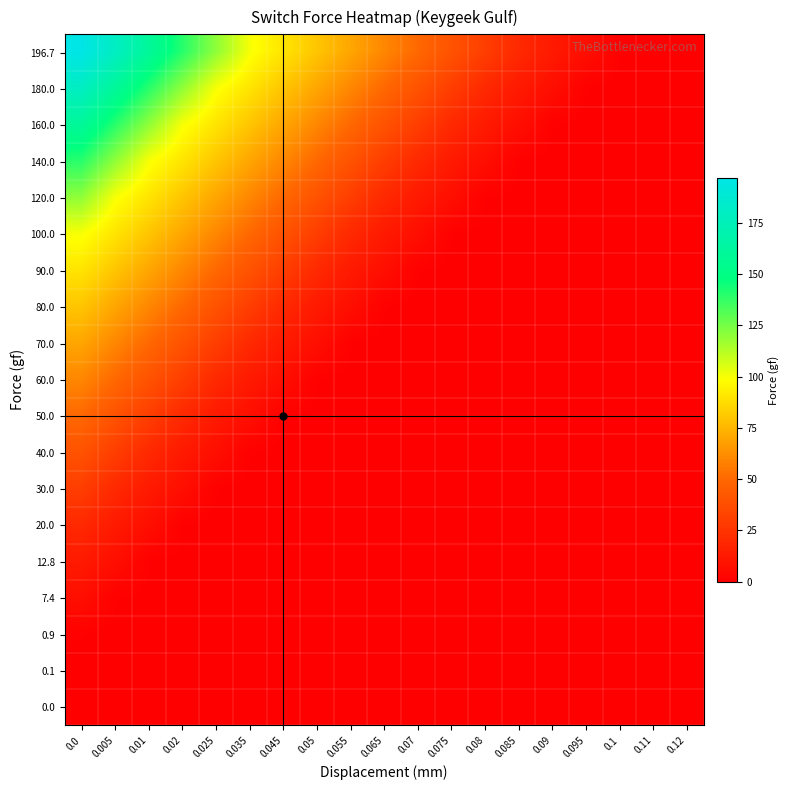

Reading right to left, extract all data points from this chart.

196.7: 0.12=0.0	0.11=0.1	0.1=0.9	0.095=7.4	0.09=12.8	0.085=20.0	0.08=30.0	0.075=40.0	0.07=50.0	0.065=60.0	0.055=70.0	0.05=80.0	0.045=90.0	0.035=100.0	0.025=120.0	0.02=140.0	0.01=160.0	0.005=180.0	0.0=196.7
180.0: 0.12=0.0	0.11=0.0	0.1=0.1	0.095=0.9	0.09=7.4	0.085=12.8	0.08=20.0	0.075=30.0	0.07=40.0	0.065=50.0	0.055=60.0	0.05=70.0	0.045=80.0	0.035=90.0	0.025=100.0	0.02=120.0	0.01=140.0	0.005=160.0	0.0=180.0
160.0: 0.12=0.0	0.11=0.0	0.1=0.0	0.095=0.1	0.09=0.9	0.085=7.4	0.08=12.8	0.075=20.0	0.07=30.0	0.065=40.0	0.055=50.0	0.05=60.0	0.045=70.0	0.035=80.0	0.025=90.0	0.02=100.0	0.01=120.0	0.005=140.0	0.0=160.0
140.0: 0.12=0.0	0.11=0.0	0.1=0.0	0.095=0.0	0.09=0.1	0.085=0.9	0.08=7.4	0.075=12.8	0.07=20.0	0.065=30.0	0.055=40.0	0.05=50.0	0.045=60.0	0.035=70.0	0.025=80.0	0.02=90.0	0.01=100.0	0.005=120.0	0.0=140.0
120.0: 0.12=0.0	0.11=0.0	0.1=0.0	0.095=0.0	0.09=0.0	0.085=0.1	0.08=0.9	0.075=7.4	0.07=12.8	0.065=20.0	0.055=30.0	0.05=40.0	0.045=50.0	0.035=60.0	0.025=70.0	0.02=80.0	0.01=90.0	0.005=100.0	0.0=120.0
100.0: 0.12=0.0	0.11=0.0	0.1=0.0	0.095=0.0	0.09=0.0	0.085=0.0	0.08=0.1	0.075=0.9	0.07=7.4	0.065=12.8	0.055=20.0	0.05=30.0	0.045=40.0	0.035=50.0	0.025=60.0	0.02=70.0	0.01=80.0	0.005=90.0	0.0=100.0
90.0: 0.12=0.0	0.11=0.0	0.1=0.0	0.095=0.0	0.09=0.0	0.085=0.0	0.08=0.0	0.075=0.1	0.07=0.9	0.065=7.4	0.055=12.8	0.05=20.0	0.045=30.0	0.035=40.0	0.025=50.0	0.02=60.0	0.01=70.0	0.005=80.0	0.0=90.0
80.0: 0.12=0.0	0.11=0.0	0.1=0.0	0.095=0.0	0.09=0.0	0.085=0.0	0.08=0.0	0.075=0.0	0.07=0.1	0.065=0.9	0.055=7.4	0.05=12.8	0.045=20.0	0.035=30.0	0.025=40.0	0.02=50.0	0.01=60.0	0.005=70.0	0.0=80.0
70.0: 0.12=0.0	0.11=0.0	0.1=0.0	0.095=0.0	0.09=0.0	0.085=0.0	0.08=0.0	0.075=0.0	0.07=0.0	0.065=0.1	0.055=0.9	0.05=7.4	0.045=12.8	0.035=20.0	0.025=30.0	0.02=40.0	0.01=50.0	0.005=60.0	0.0=70.0
60.0: 0.12=0.0	0.11=0.0	0.1=0.0	0.095=0.0	0.09=0.0	0.085=0.0	0.08=0.0	0.075=0.0	0.07=0.0	0.065=0.0	0.055=0.1	0.05=0.9	0.045=7.4	0.035=12.8	0.025=20.0	0.02=30.0	0.01=40.0	0.005=50.0	0.0=60.0
50.0: 0.12=0.0	0.11=0.0	0.1=0.0	0.095=0.0	0.09=0.0	0.085=0.0	0.08=0.0	0.075=0.0	0.07=0.0	0.065=0.0	0.055=0.0	0.05=0.1	0.045=0.9	0.035=7.4	0.025=12.8	0.02=20.0	0.01=30.0	0.005=40.0	0.0=50.0
40.0: 0.12=0.0	0.11=0.0	0.1=0.0	0.095=0.0	0.09=0.0	0.085=0.0	0.08=0.0	0.075=0.0	0.07=0.0	0.065=0.0	0.055=0.0	0.05=0.0	0.045=0.1	0.035=0.9	0.025=7.4	0.02=12.8	0.01=20.0	0.005=30.0	0.0=40.0
30.0: 0.12=0.0	0.11=0.0	0.1=0.0	0.095=0.0	0.09=0.0	0.085=0.0	0.08=0.0	0.075=0.0	0.07=0.0	0.065=0.0	0.055=0.0	0.05=0.0	0.045=0.0	0.035=0.1	0.025=0.9	0.02=7.4	0.01=12.8	0.005=20.0	0.0=30.0
20.0: 0.12=0.0	0.11=0.0	0.1=0.0	0.095=0.0	0.09=0.0	0.085=0.0	0.08=0.0	0.075=0.0	0.07=0.0	0.065=0.0	0.055=0.0	0.05=0.0	0.045=0.0	0.035=0.0	0.025=0.1	0.02=0.9	0.01=7.4	0.005=12.8	0.0=20.0
12.8: 0.12=0.0	0.11=0.0	0.1=0.0	0.095=0.0	0.09=0.0	0.085=0.0	0.08=0.0	0.075=0.0	0.07=0.0	0.065=0.0	0.055=0.0	0.05=0.0	0.045=0.0	0.035=0.0	0.025=0.0	0.02=0.1	0.01=0.9	0.005=7.4	0.0=12.8
7.4: 0.12=0.0	0.11=0.0	0.1=0.0	0.095=0.0	0.09=0.0	0.085=0.0	0.08=0.0	0.075=0.0	0.07=0.0	0.065=0.0	0.055=0.0	0.05=0.0	0.045=0.0	0.035=0.0	0.025=0.0	0.02=0.0	0.01=0.1	0.005=0.9	0.0=7.4
0.9: 0.12=0.0	0.11=0.0	0.1=0.0	0.095=0.0	0.09=0.0	0.085=0.0	0.08=0.0	0.075=0.0	0.07=0.0	0.065=0.0	0.055=0.0	0.05=0.0	0.045=0.0	0.035=0.0	0.025=0.0	0.02=0.0	0.01=0.0	0.005=0.1	0.0=0.9
0.1: 0.12=0.0	0.11=0.0	0.1=0.0	0.095=0.0	0.09=0.0	0.085=0.0	0.08=0.0	0.075=0.0	0.07=0.0	0.065=0.0	0.055=0.0	0.05=0.0	0.045=0.0	0.035=0.0	0.025=0.0	0.02=0.0	0.01=0.0	0.005=0.0	0.0=0.1
0.0: 0.12=0.0	0.11=0.0	0.1=0.0	0.095=0.0	0.09=0.0	0.085=0.0	0.08=0.0	0.075=0.0	0.07=0.0	0.065=0.0	0.055=0.0	0.05=0.0	0.045=0.0	0.035=0.0	0.025=0.0	0.02=0.0	0.01=0.0	0.005=0.0	0.0=0.0